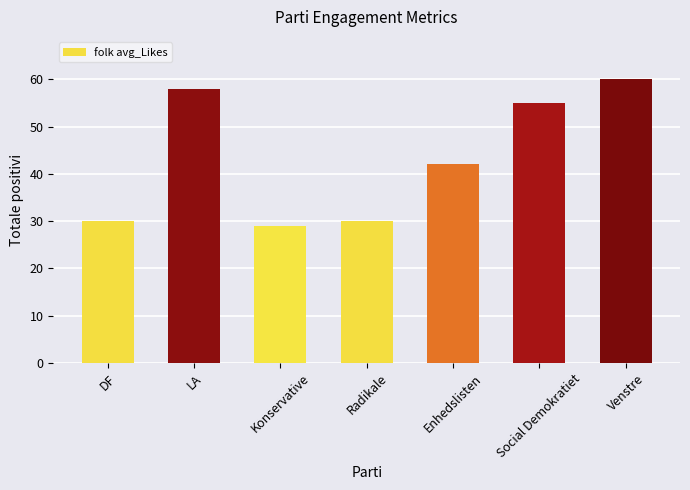

What is the label of the 3rd bar from the right?

Enhedslisten